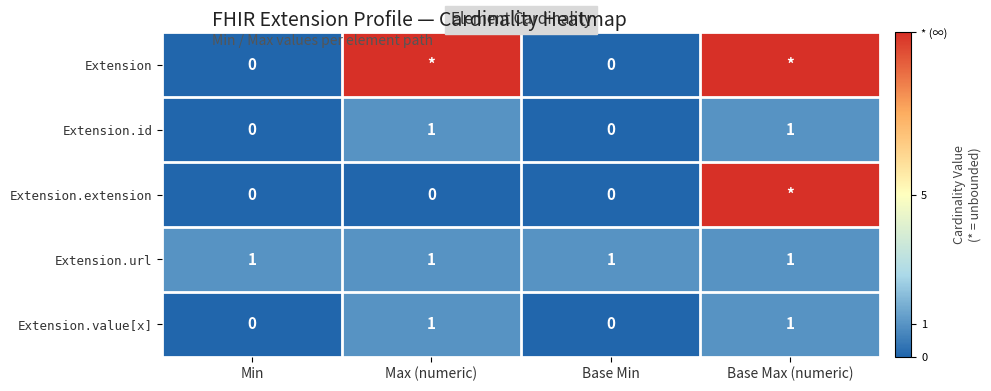

Count the Extension.value[x] values in the range 0 to 1.

4